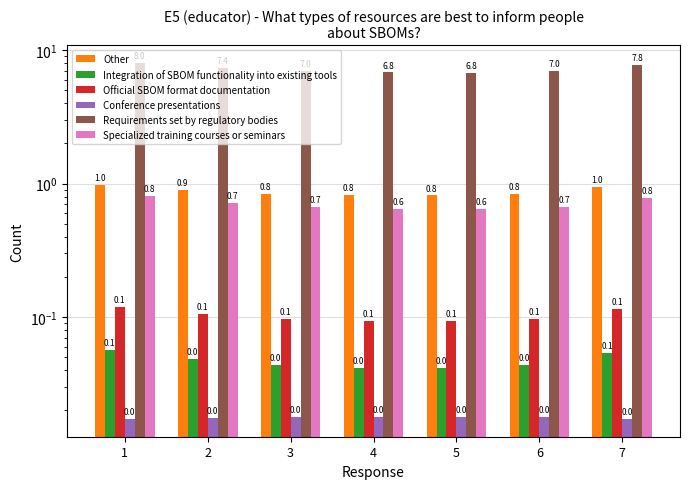

List the labels in order of Other value, smallest first.

5, 4, 6, 3, 2, 7, 1